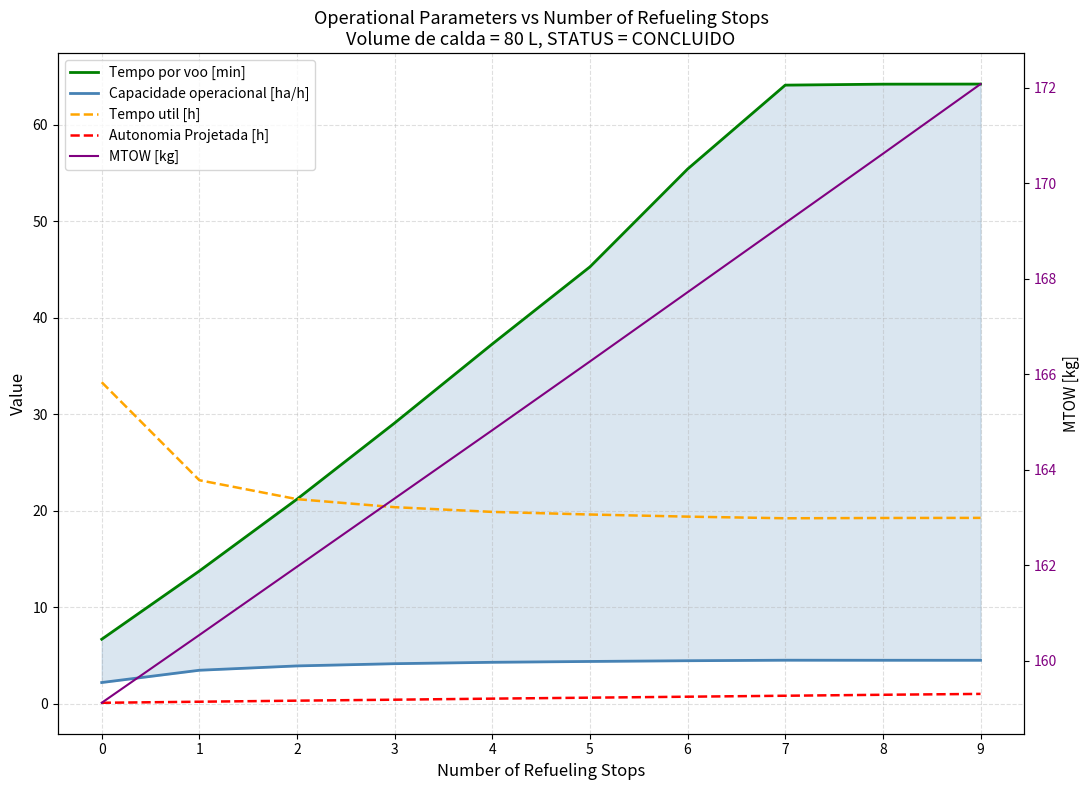

Which series has the widest spread of values?

Tempo por voo [min]